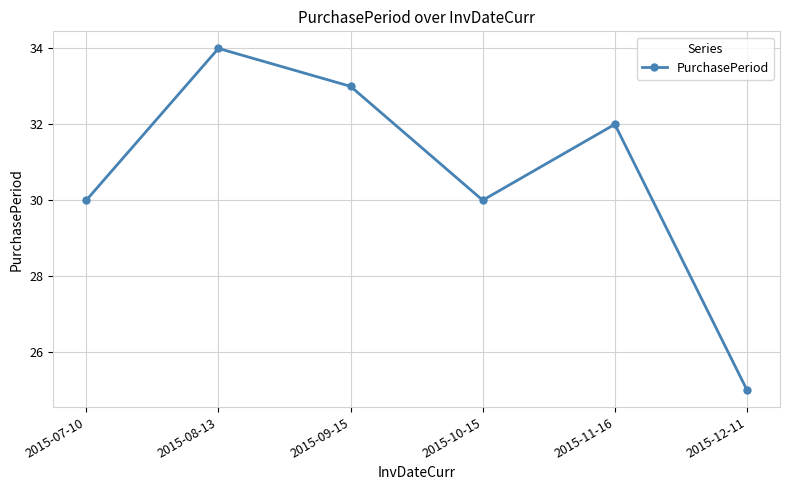

Which category has the highest value across all series?

2015-08-13